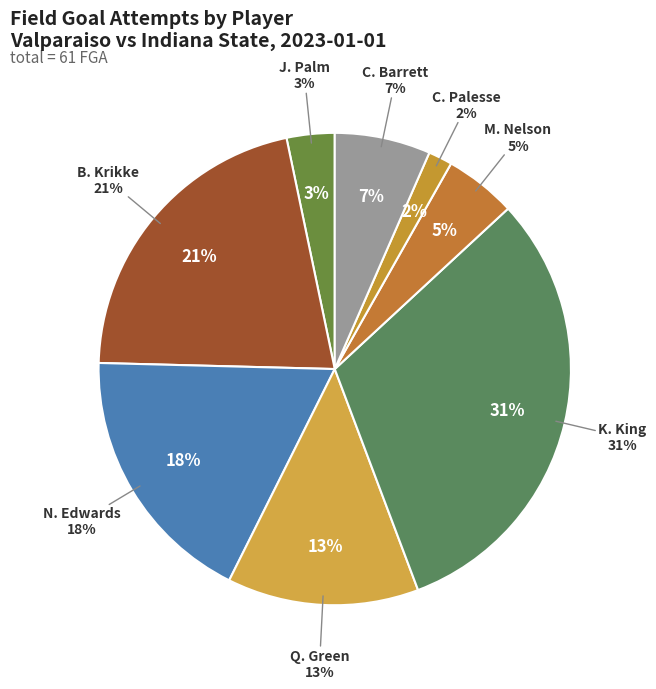

What percentage is NOT represented by J. Palm?

96.7%